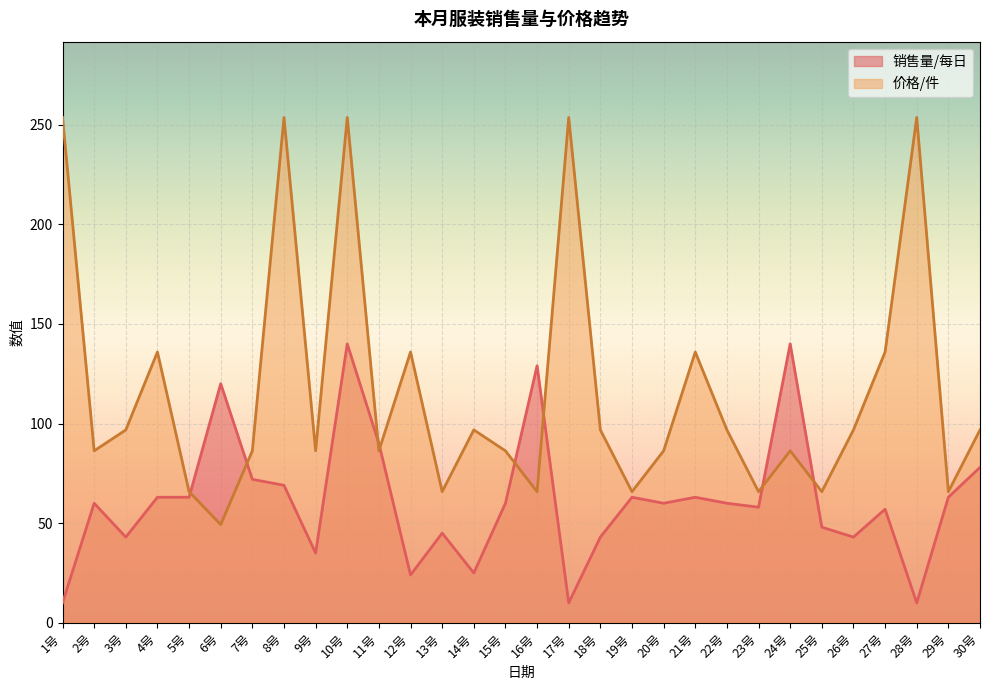

What is the total value across all series at 10号?

393.6